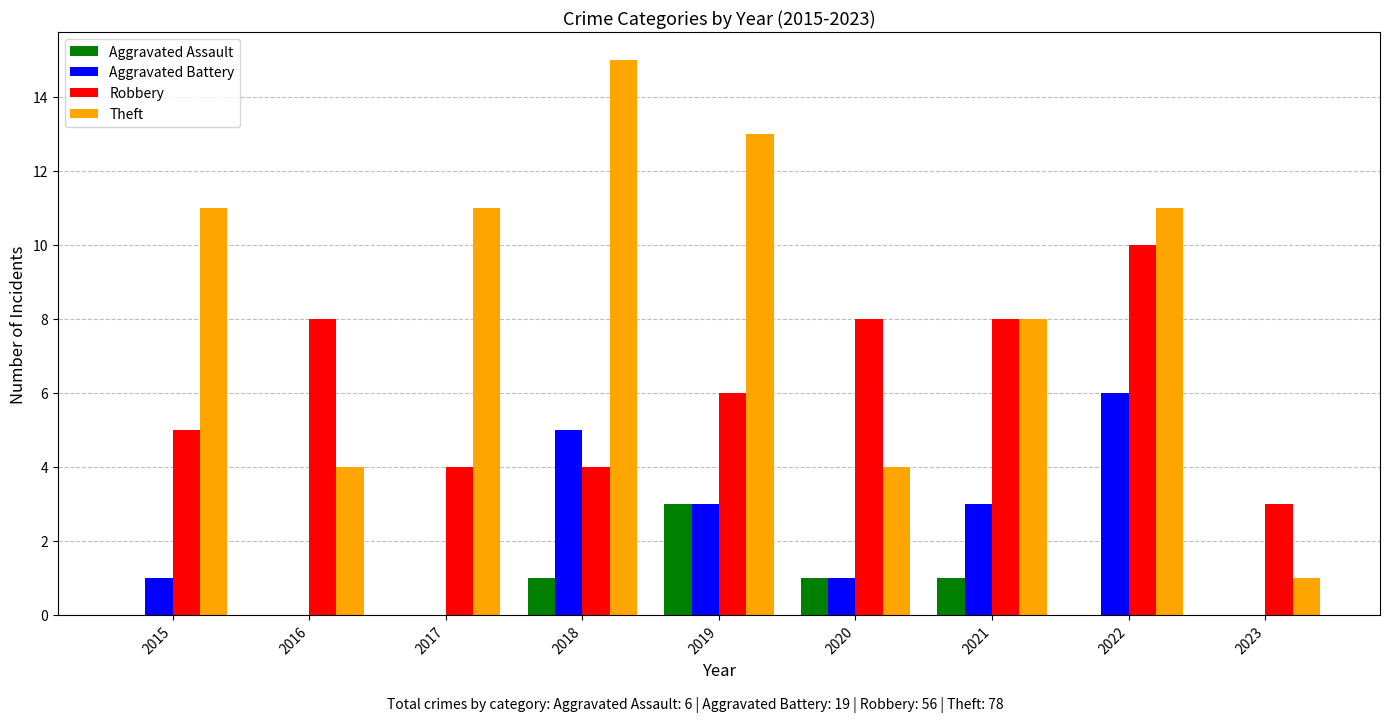

Is the value of Robbery at 2015 greater than the value of Theft at 2023?

Yes